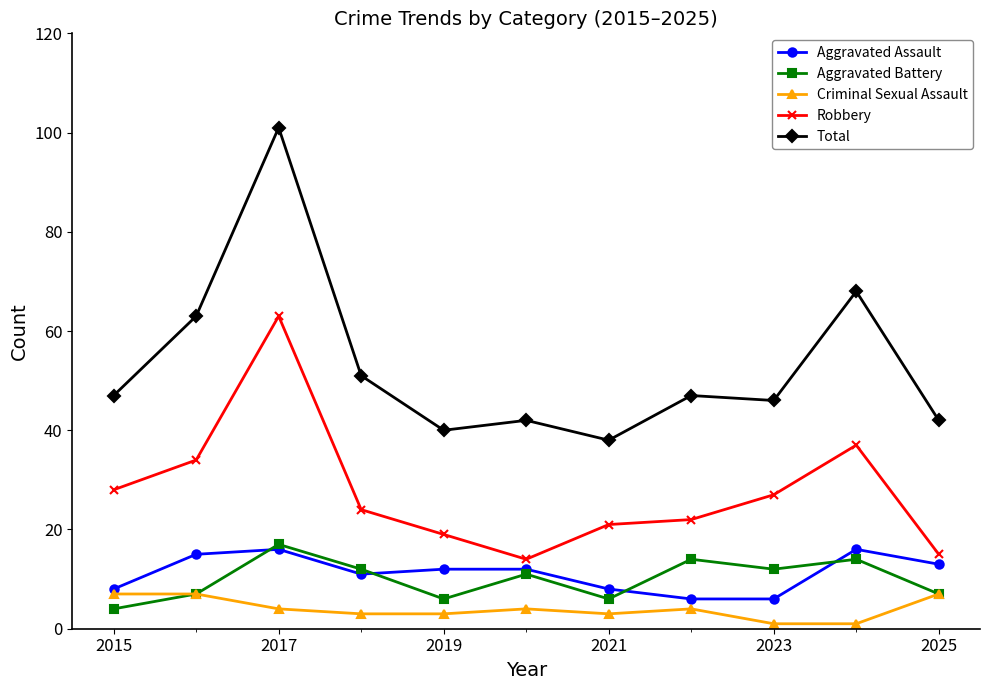

True or false: Aggravated Battery has more than 0 interior local peaks.

True